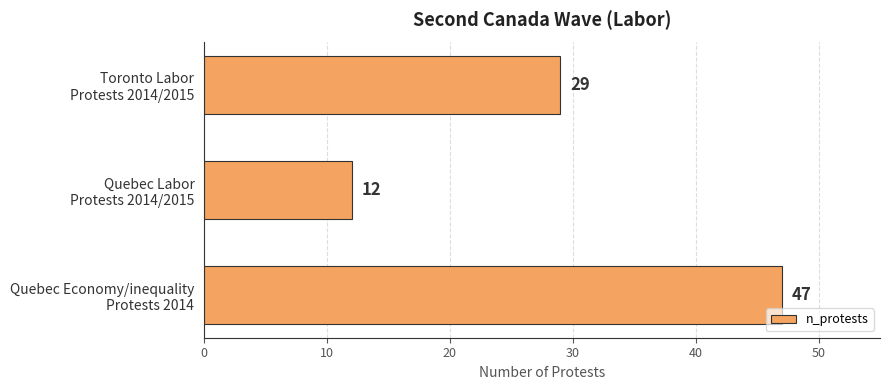

How many values are between 12 and 47?

3